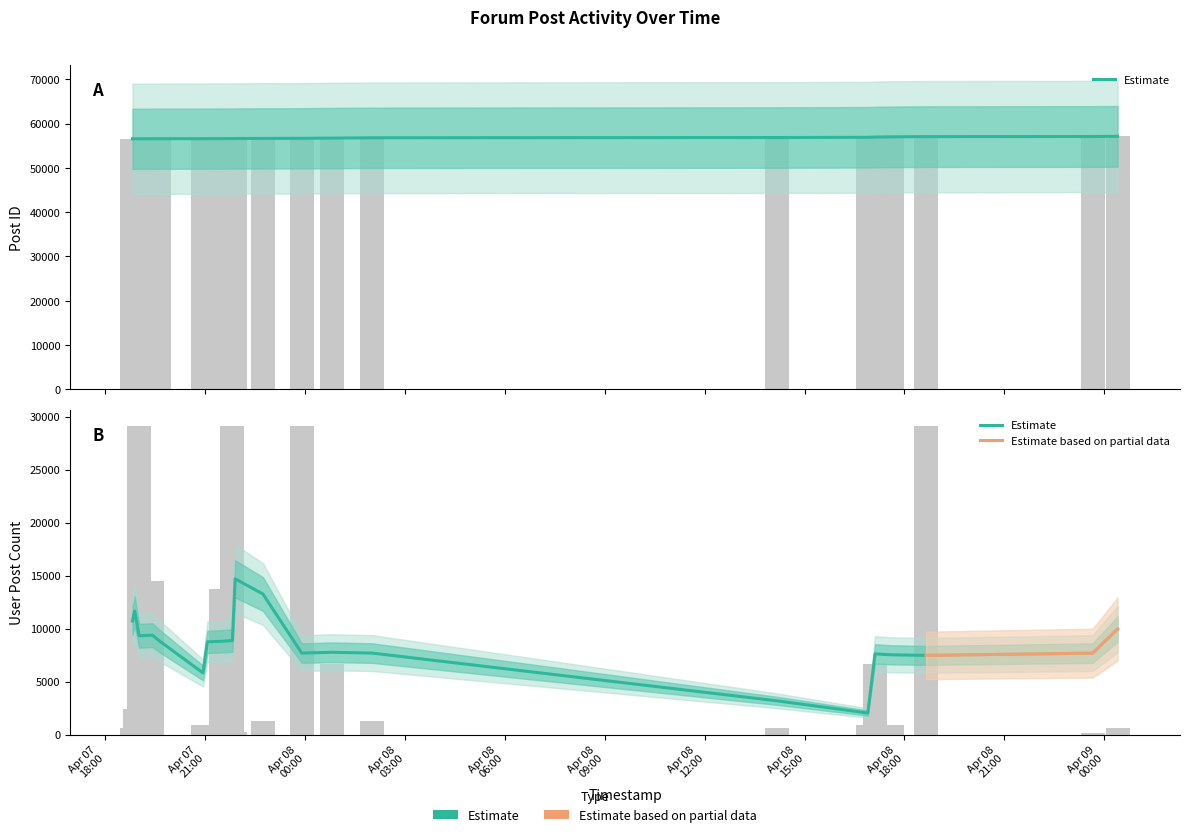

At how many categories does at least one series exceed 6374?

21